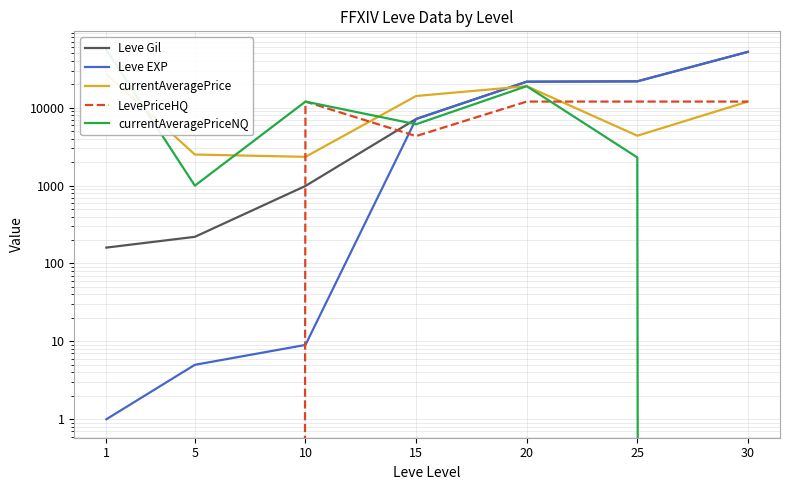

Reading left to right, transcribe all the data shown in this chart.

Leve Gil: 160	220	990	7170	21600	21830	52220
Leve EXP: 1	5	9	7170	21600	21830	52220
currentAveragePrice: 27128	2507	2342	14149	18927	4373	12000
LevePriceHQ: 0	0	12000	4324	12000	12000	12000
currentAveragePriceNQ: 55456	999	12000	6138	18927	2300	0